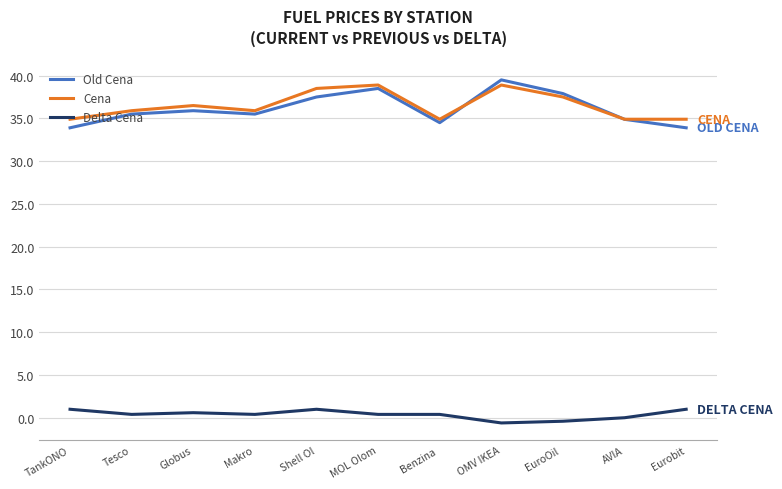

What are all the series names shown in the legend?

Old Cena, Cena, Delta Cena